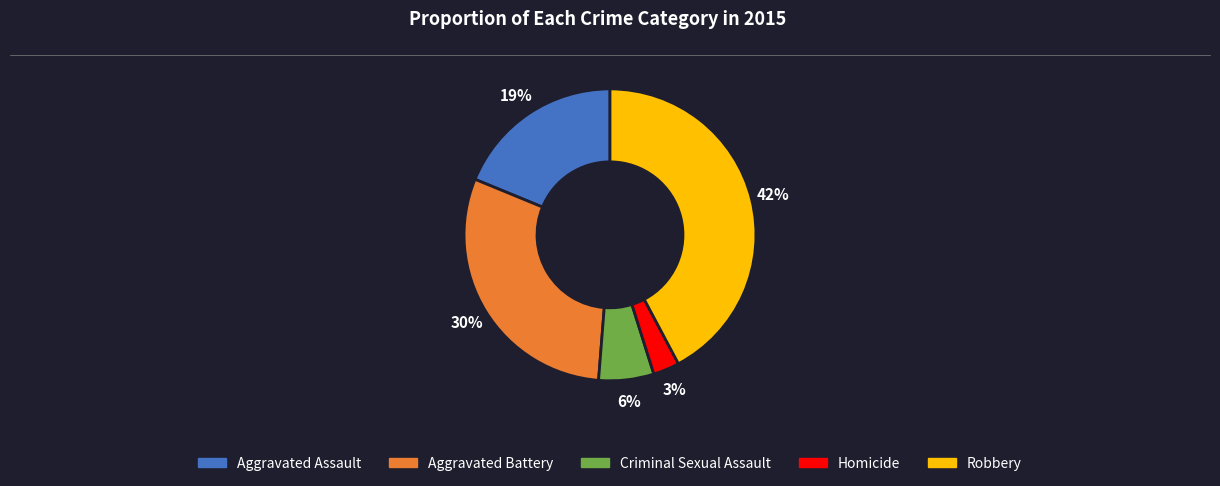

Is Criminal Sexual Assault the majority of the pie?

No